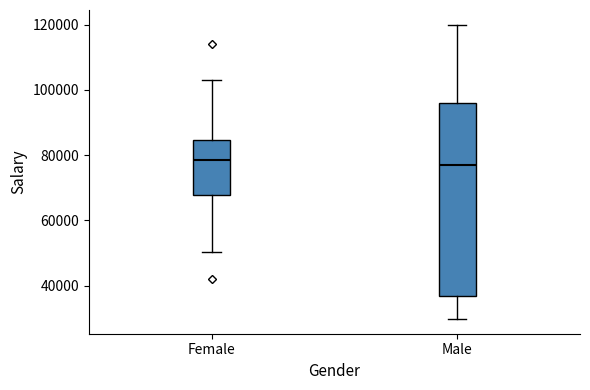

Which box is the tallest, from its lower edge to its upper edge?

Male